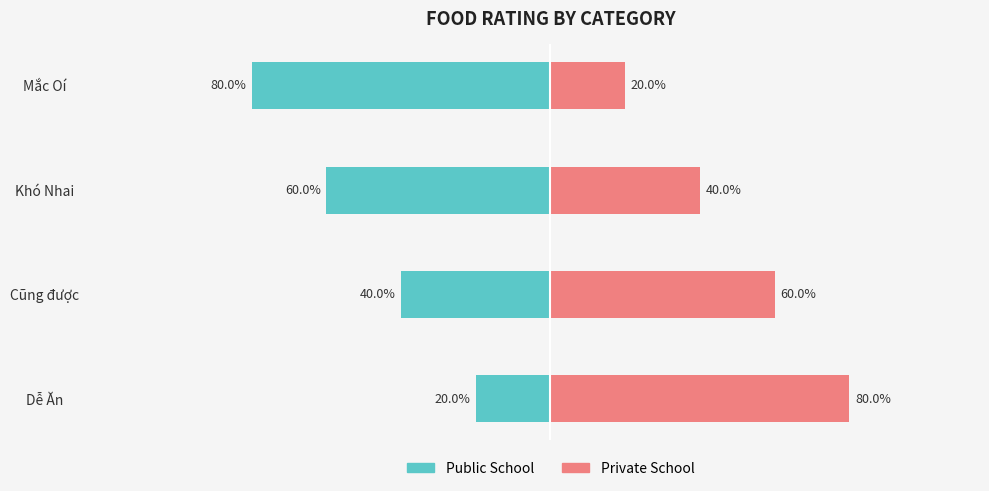

What is the difference between the maximum and minimum values in the Private School series?

60